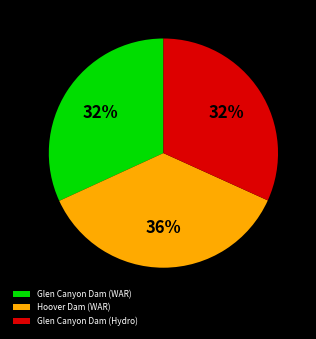

What is the largest slice in the pie chart?

Hoover Dam (WAR)